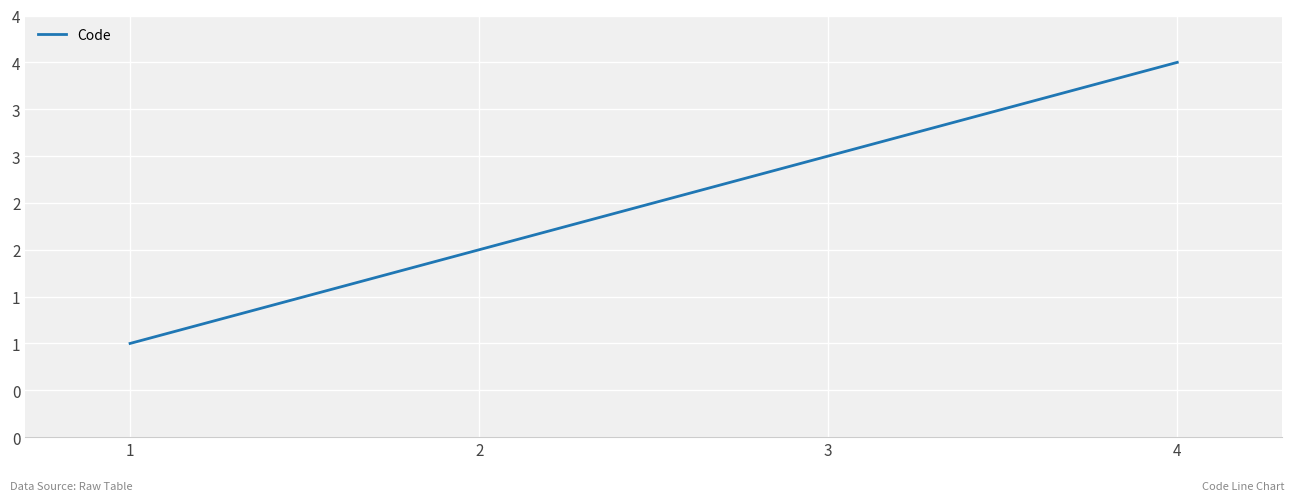

What is the average value?

2